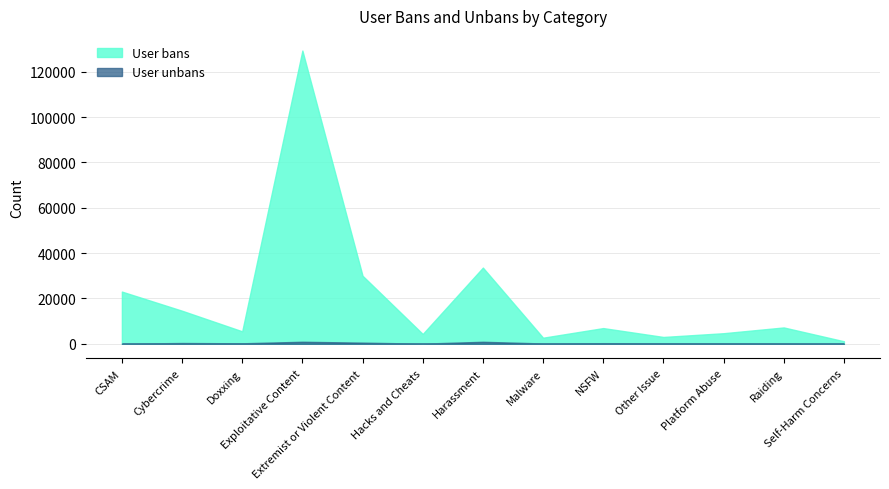

Is it true that User unbans equals 262 at NSFW?

True